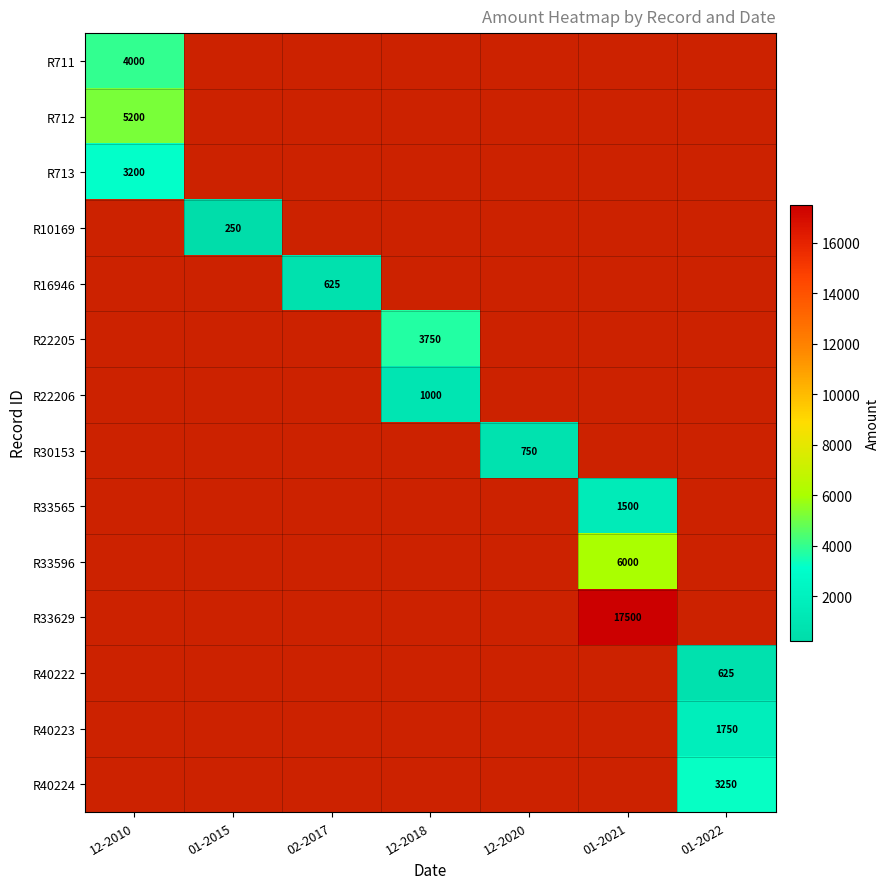

What is the maximum value shown in the chart?

17500.0